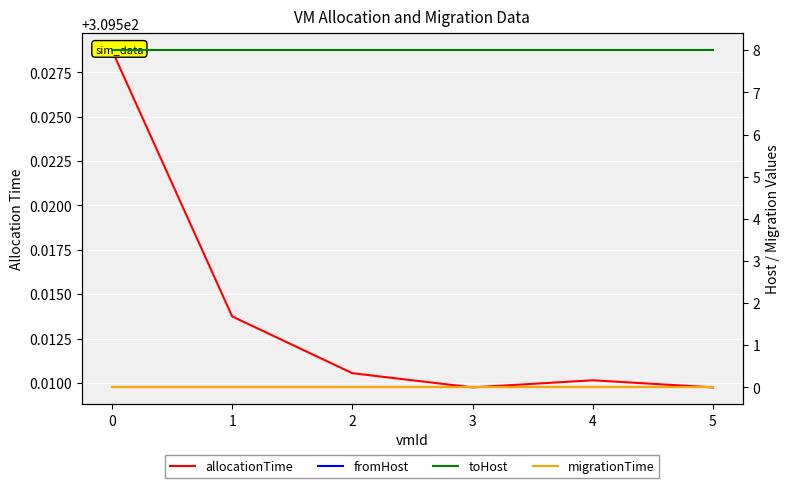

Does the chart display data point markers on the line(s)?

No